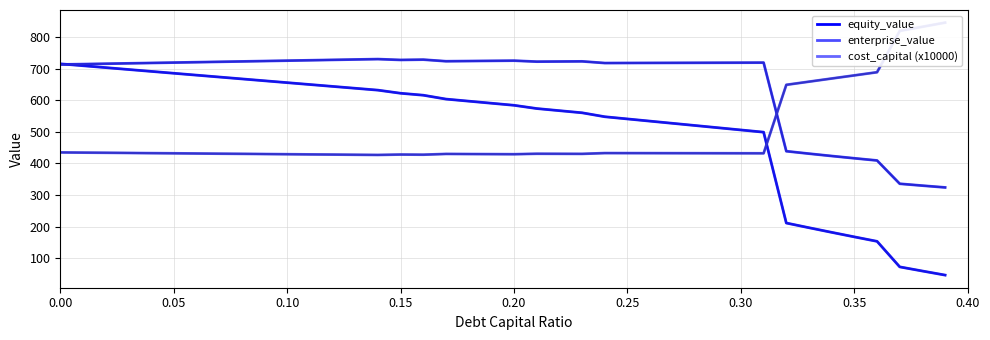

What is the difference between the second highest and minimum values in the enterprise_value_line series?

405.4